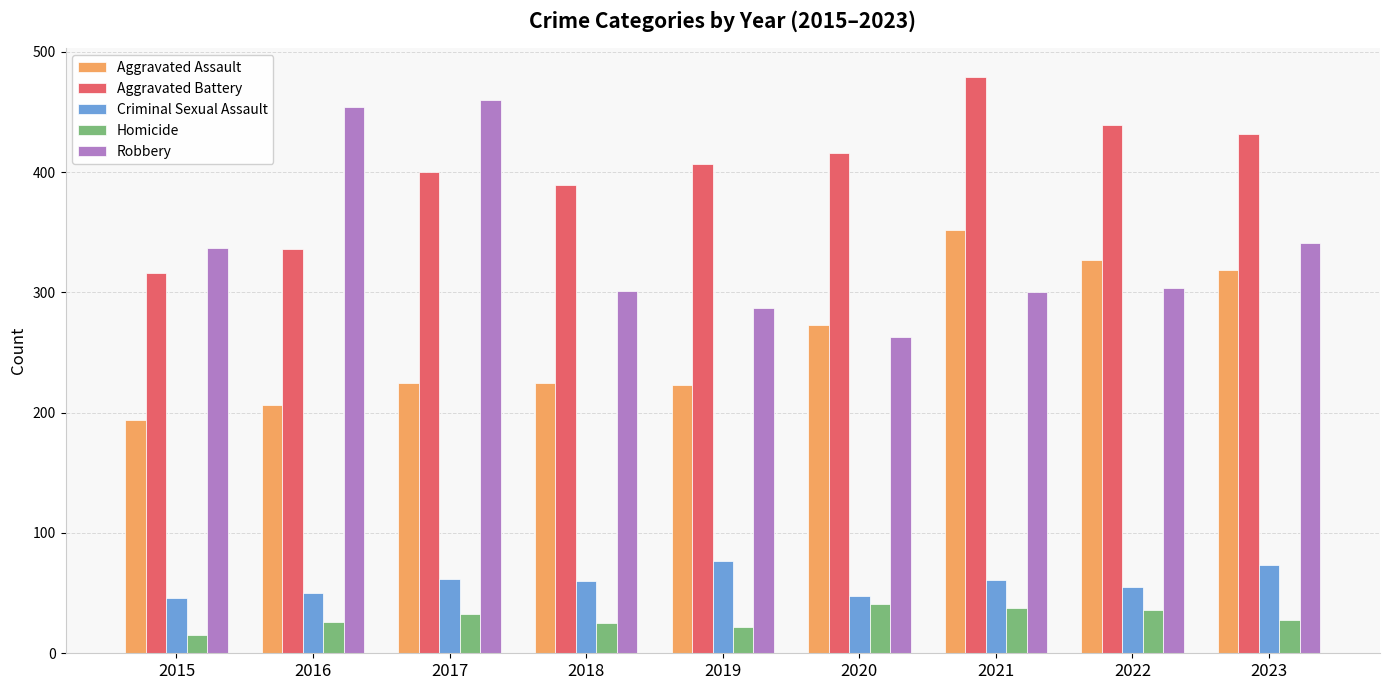

Which series changed the most between 2020 and 2022?

Aggravated Assault